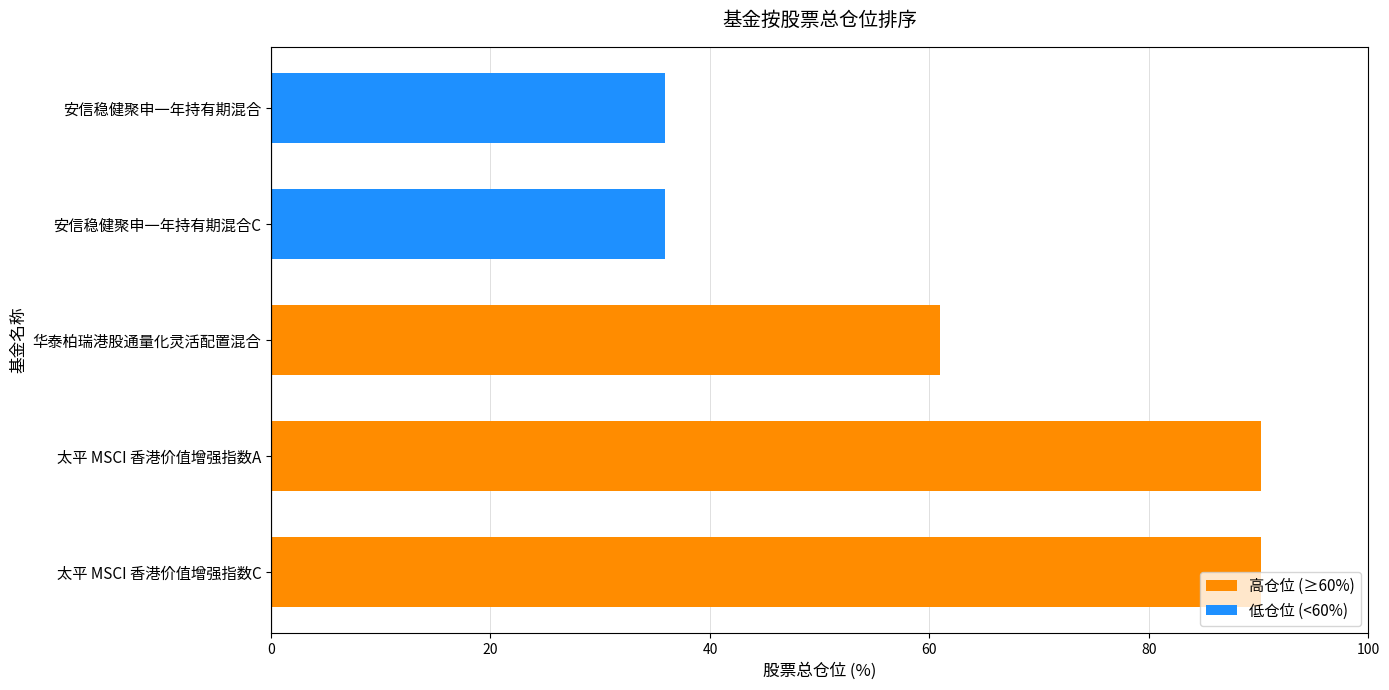

What is the sum of the values at 华泰柏瑞港股通量化灵活配置混合 and 太平 MSCI 香港价值增强指数C?

151.2